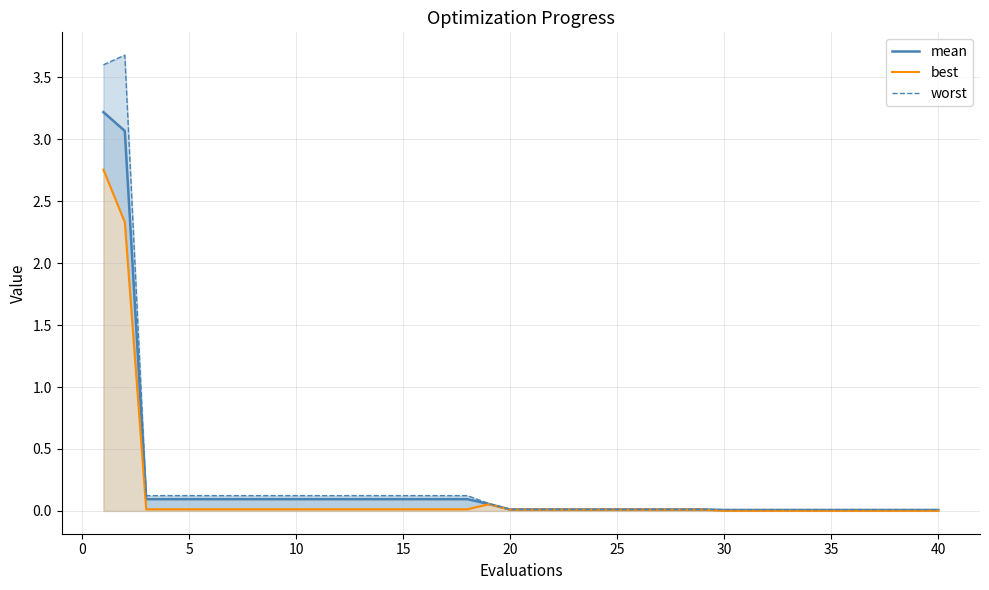

True or false: mean has more than 2 interior local peaks.

False